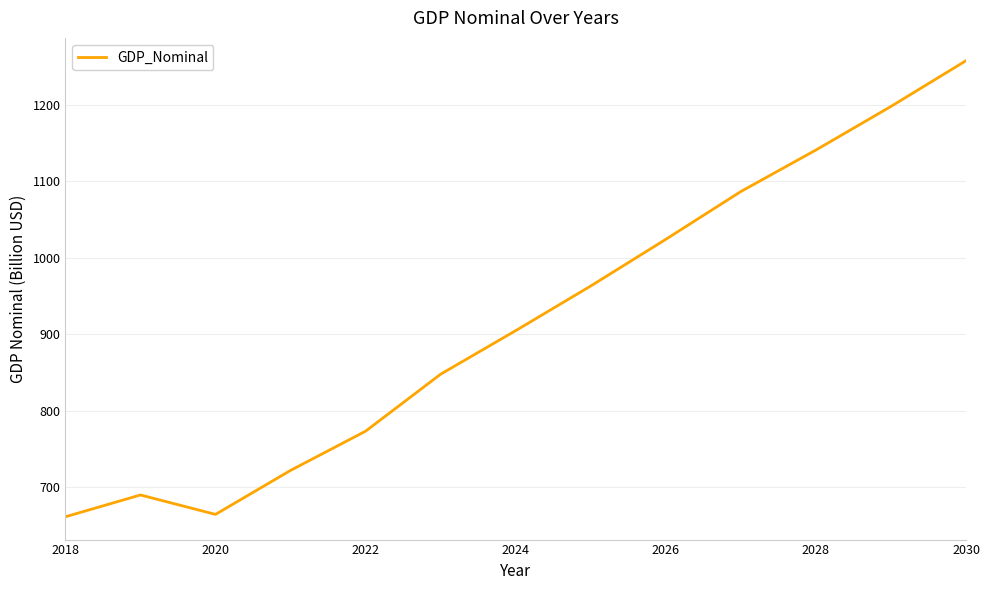

What is the sum of all values?

11932.0